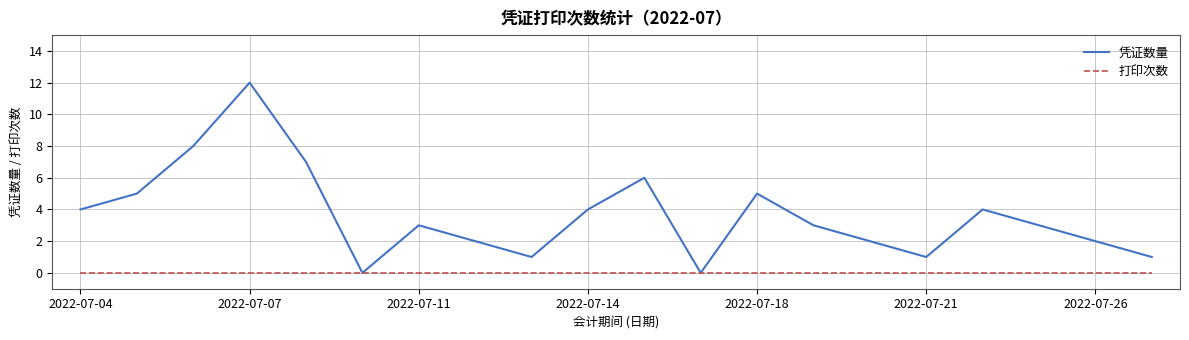

What are all the series names shown in the legend?

凭证数量, 打印次数